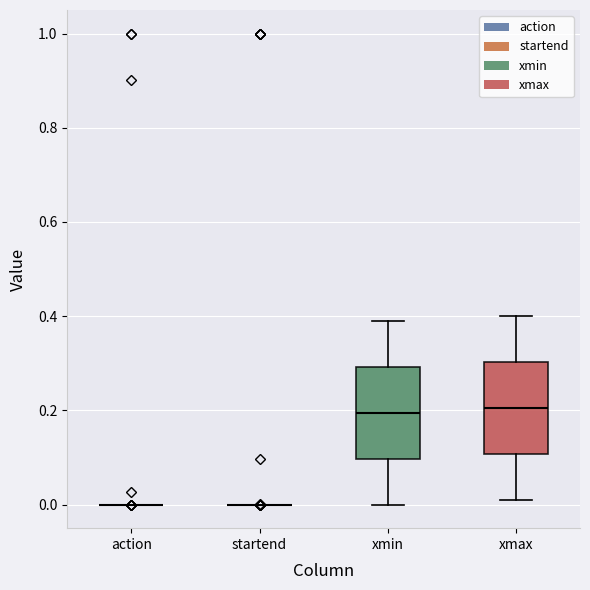

Where does the upper whisker of the box for xmax end on the y-axis? The values are not printed on the chart, so give them approximately, as read against the axis.

0.40